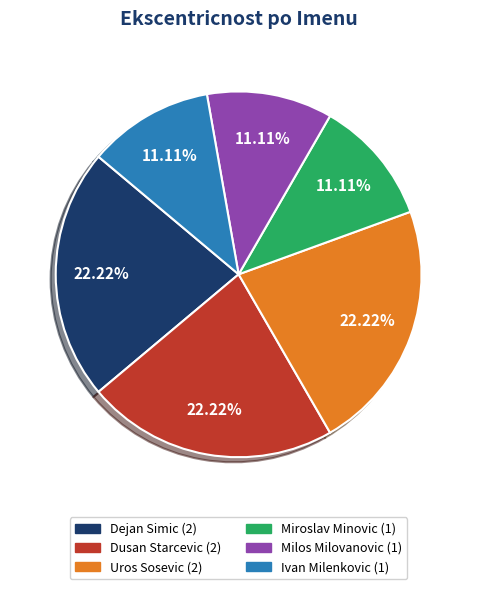

What percentage is the Dejan Simic slice, to the nearest percent?

22%